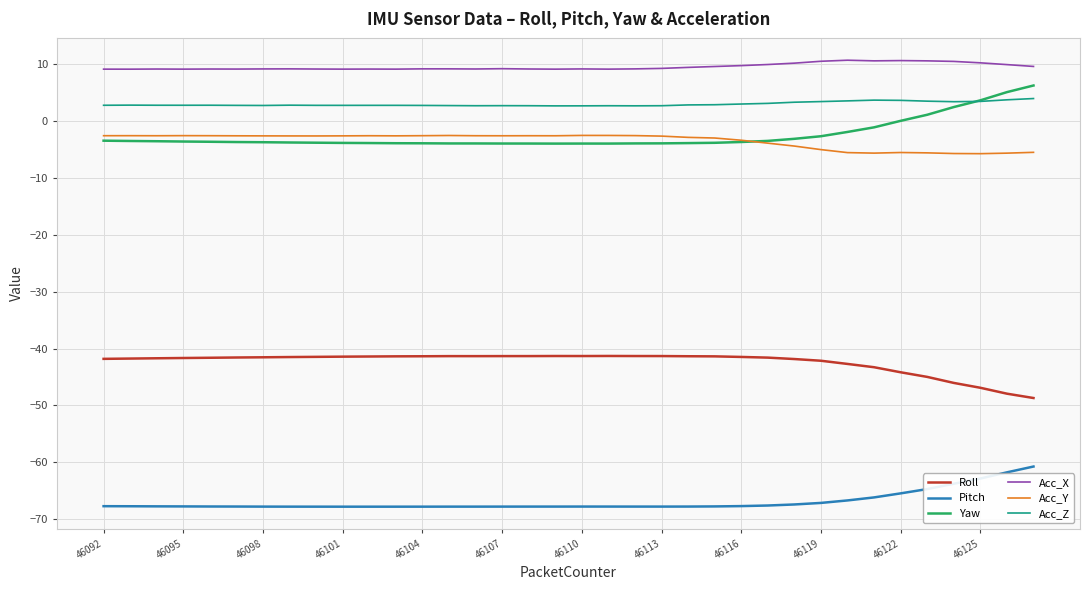

True or false: Pitch and Acc_X cross at least once.

False